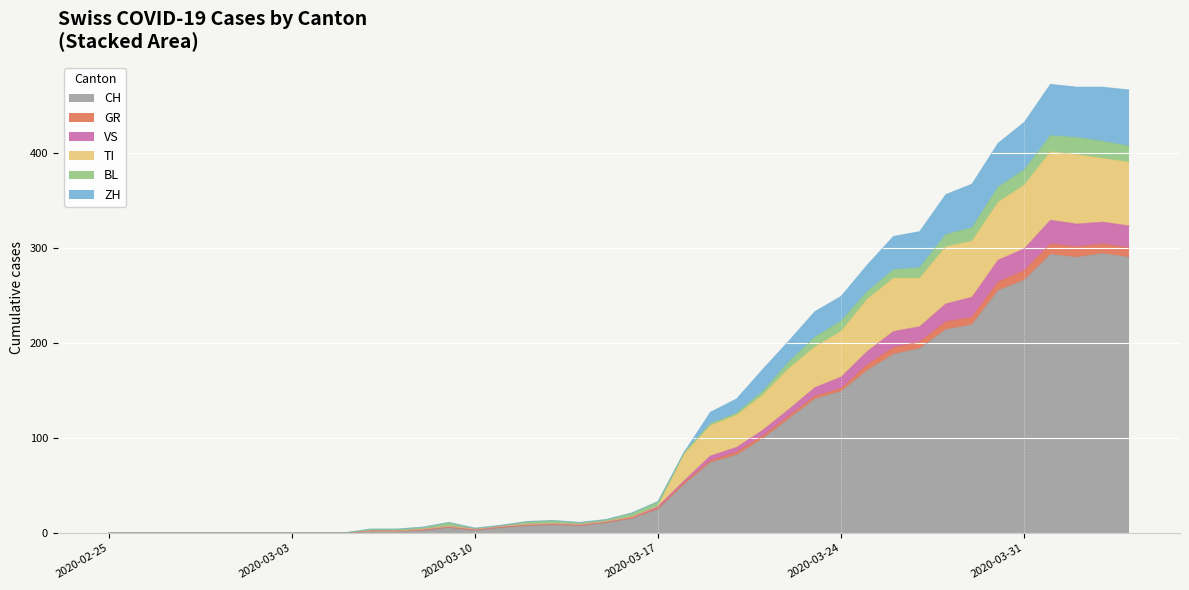

Is the value of CH at 2020-03-12 greater than the value of GR at 2020-02-26?

Yes